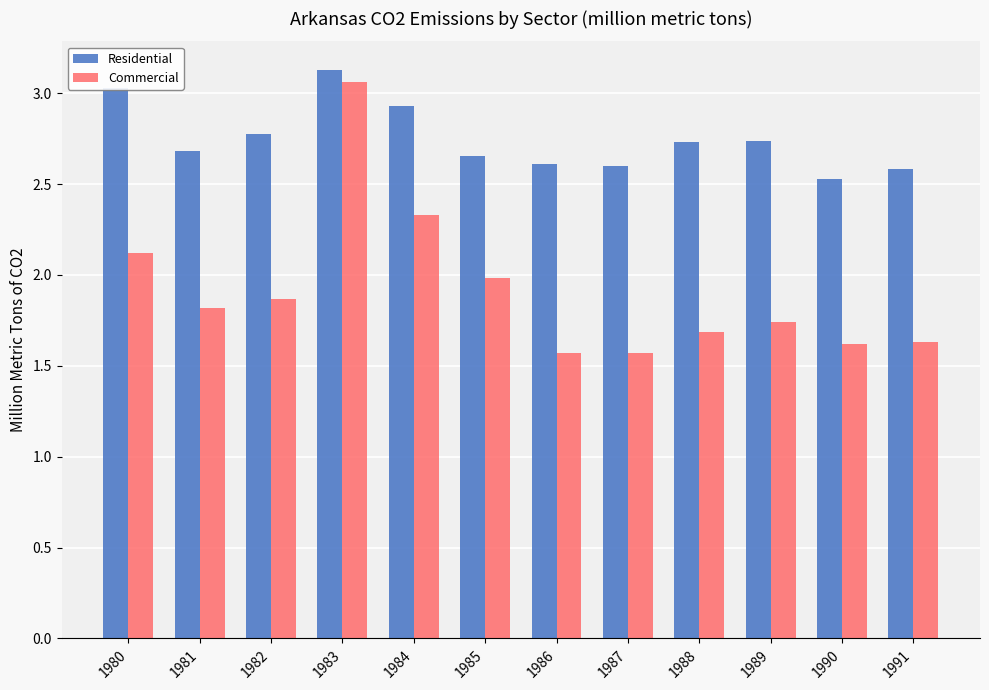

At which category does the chart reach its peak across all series?

1983